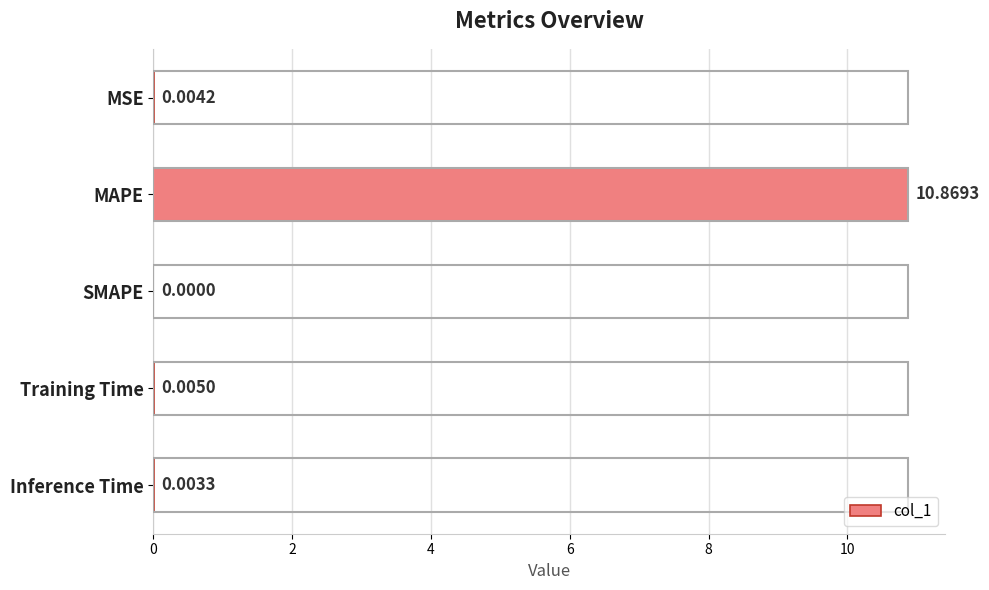

What is the average value?

2.2